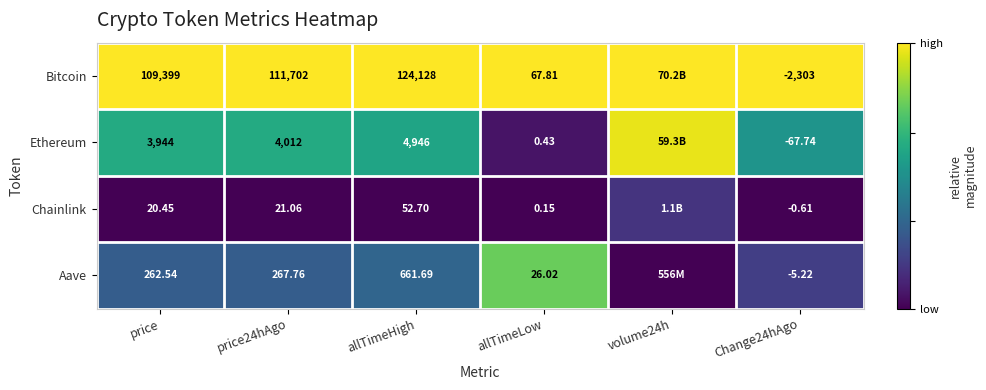

Between price and Change24hAgo, which series saw the biggest shift?

Bitcoin